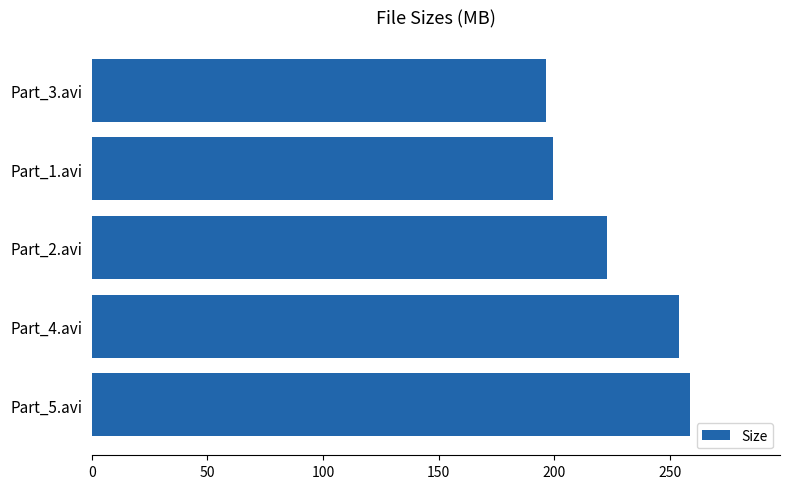

Rank the categories by value from highest to lowest.

Part_5.avi, Part_4.avi, Part_2.avi, Part_1.avi, Part_3.avi